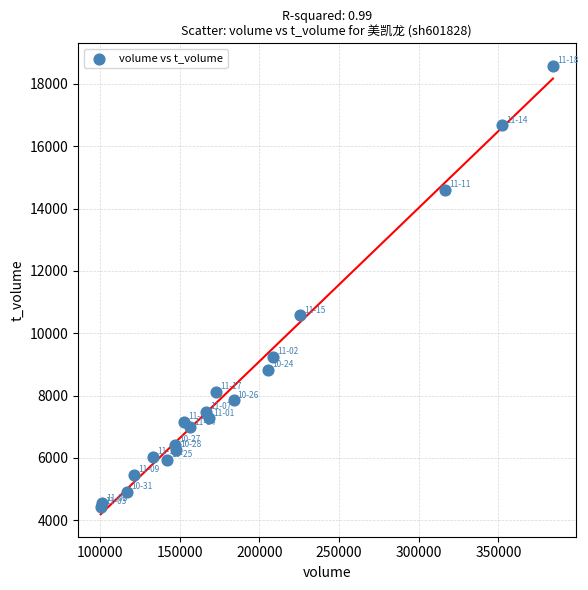

What Y value in the scatter plot is closest to 11506?

10574